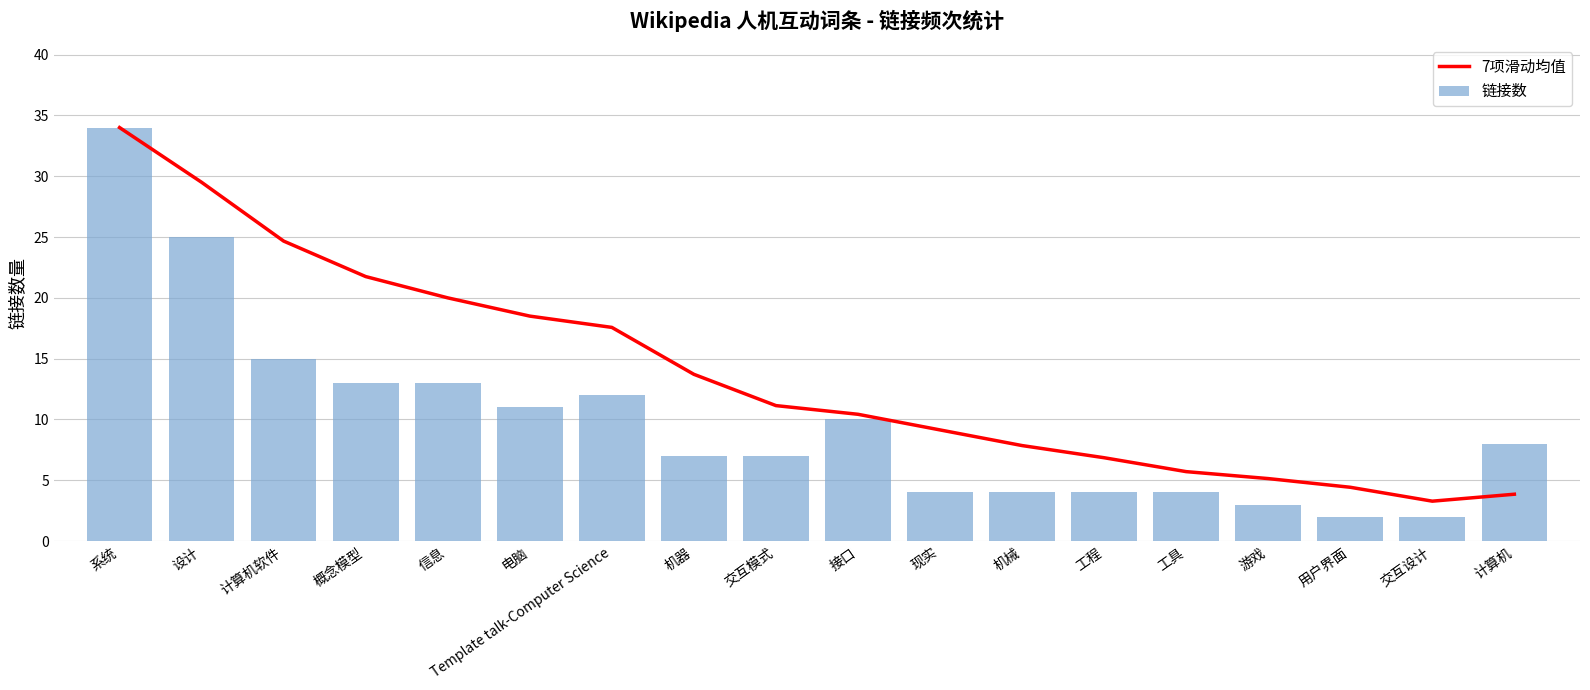

Is it true that 7项滑动均值 equals 20.0 at 信息?

True